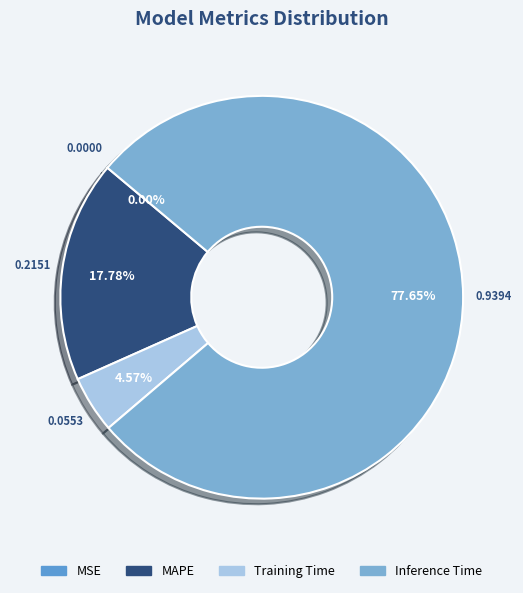

Rank the categories by value from highest to lowest.

Inference Time, MAPE, Training Time, MSE